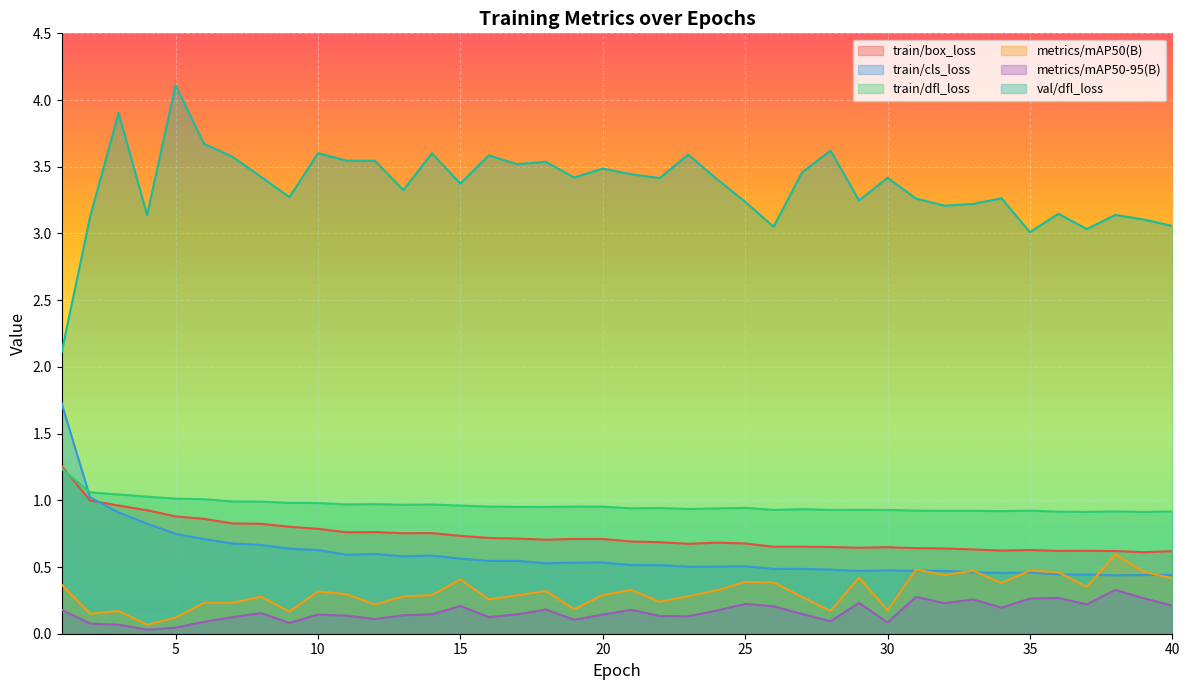

At which category is the sum across all series the highest?

3